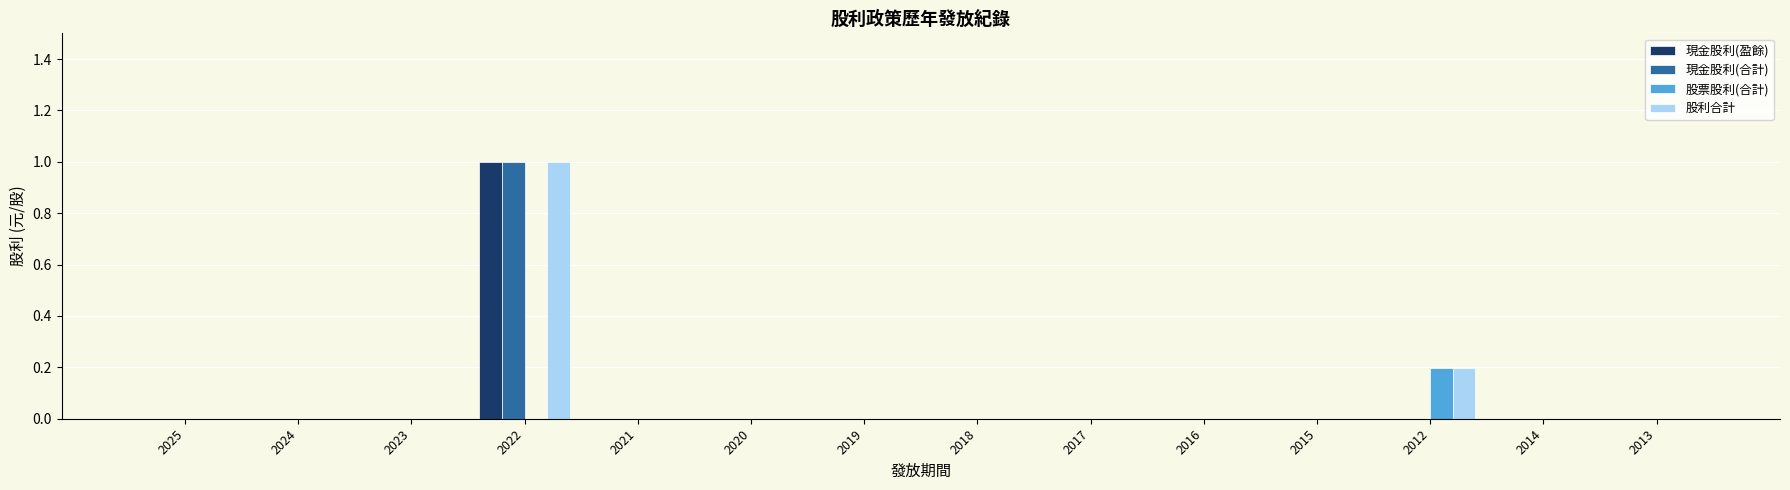

What is the sum of all 股利合計 values?

1.2